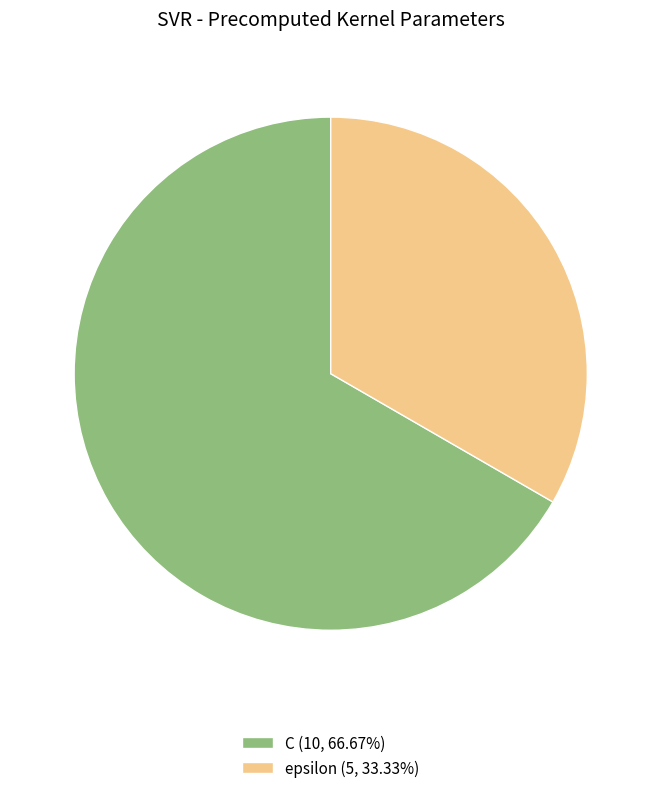

What is the ratio of the value at epsilon (5, 33.33%) to the value at C (10, 66.67%)?

0.5